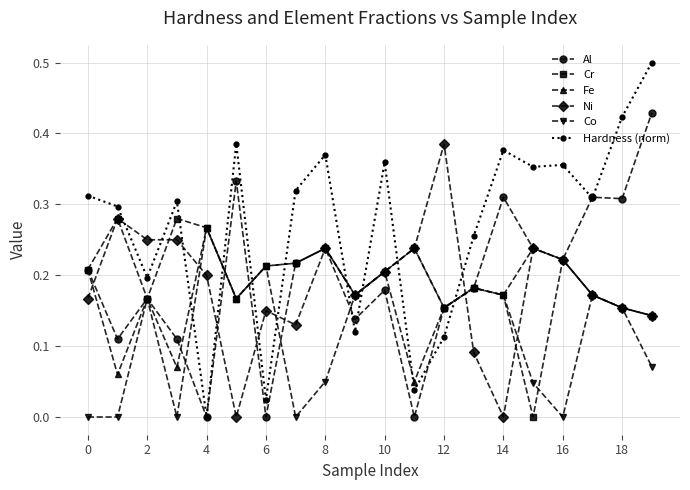

Which series has the largest range (max minus min)?

Hardness (norm)